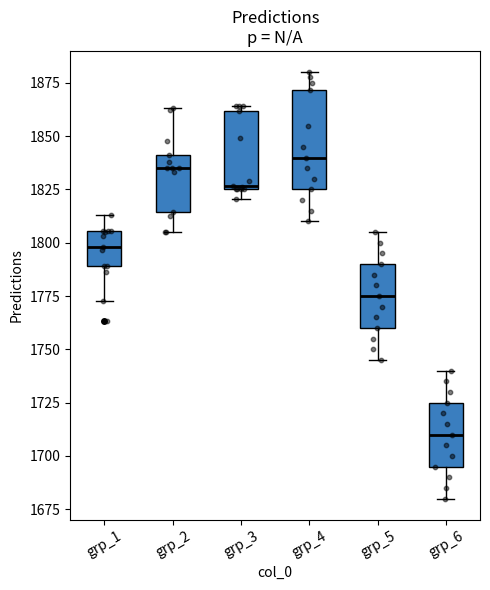

Reading left to right, read every box against the y-axis: the position of its median line, the range the box covers, and the ends of its whiskers. The values are not printed on the chart, so give them approximately, as read against the axis.

grp_1: median 1800, box 1790 to 1805, whiskers 1775 to 1815
grp_2: median 1835, box 1815 to 1840, whiskers 1805 to 1865
grp_3: median 1825, box 1825 to 1860, whiskers 1820 to 1865
grp_4: median 1840, box 1825 to 1870, whiskers 1810 to 1880
grp_5: median 1775, box 1760 to 1790, whiskers 1745 to 1805
grp_6: median 1710, box 1695 to 1725, whiskers 1680 to 1740